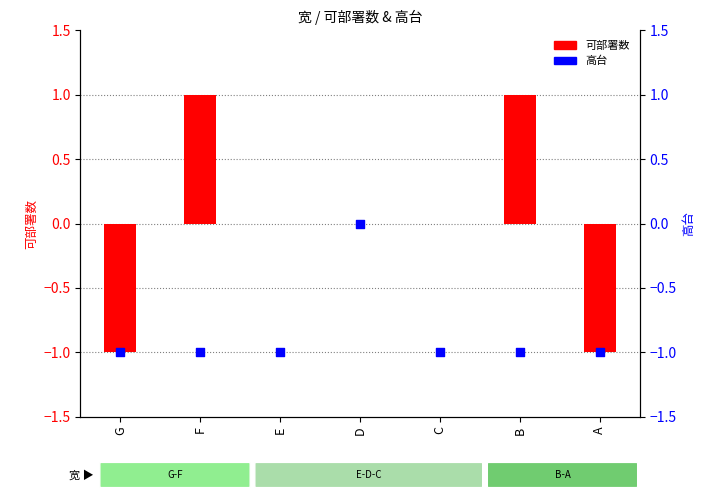

Which series reaches the maximum Y coordinate?

可部署数 (bar)